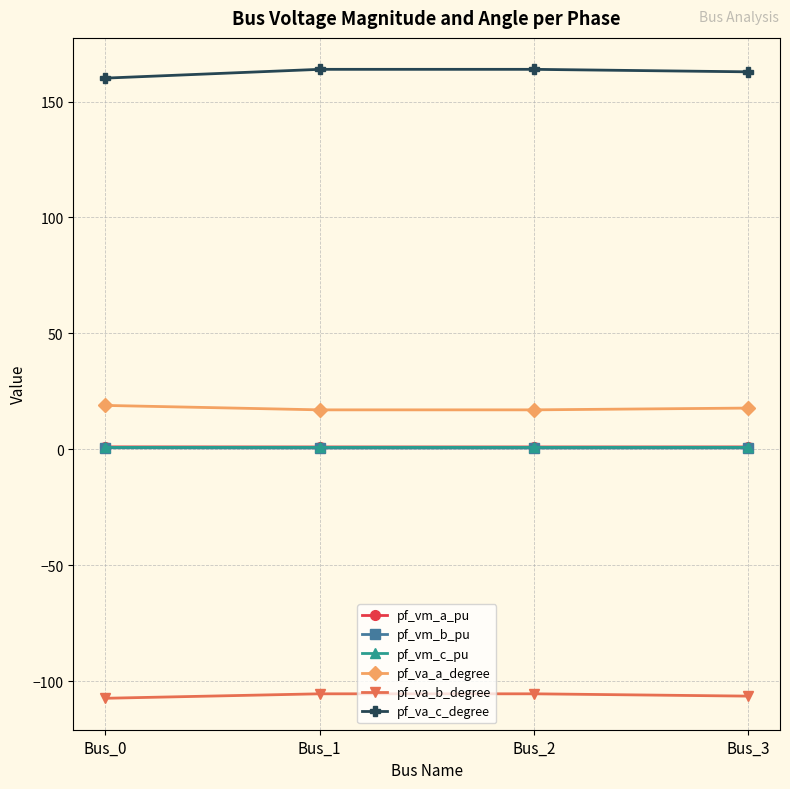

True or false: pf_va_a_degree and pf_vm_a_pu cross at least once.

False